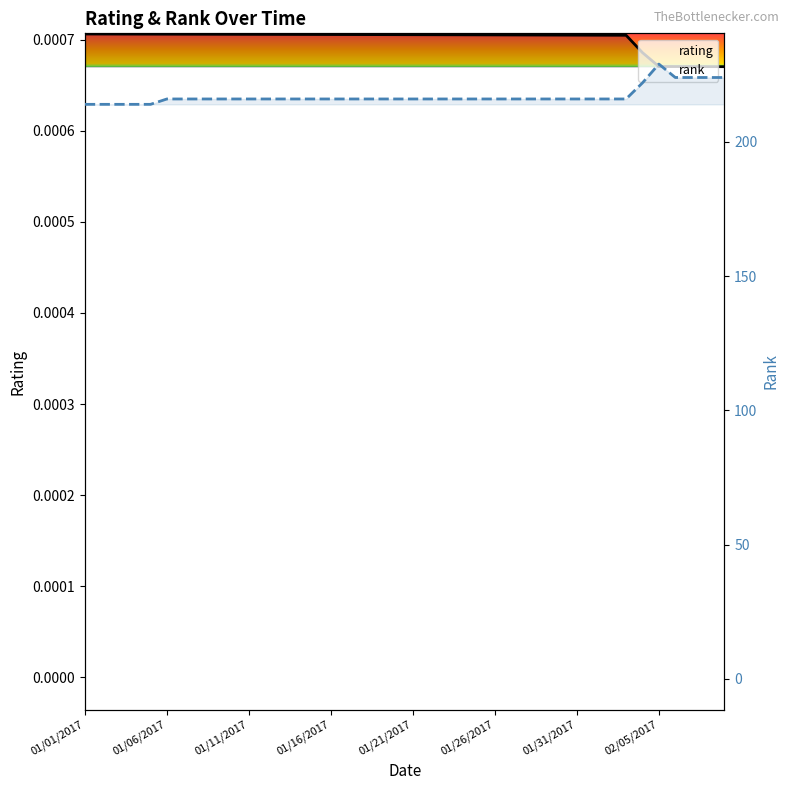

Does the chart display data point markers on the line(s)?

No